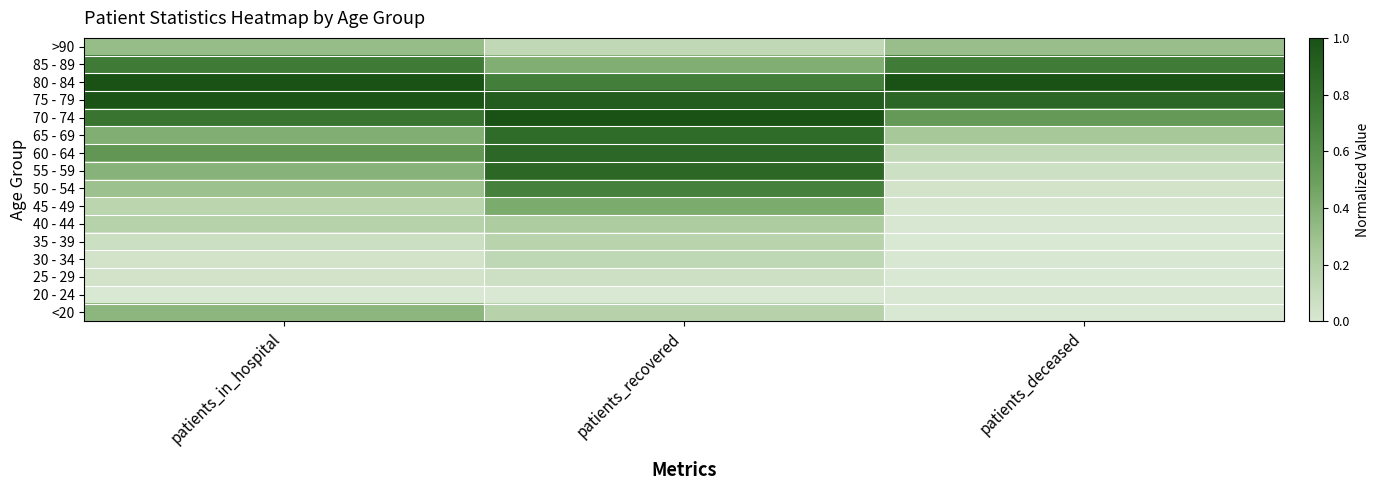

At which category is the sum across all series the highest?

patients_recovered